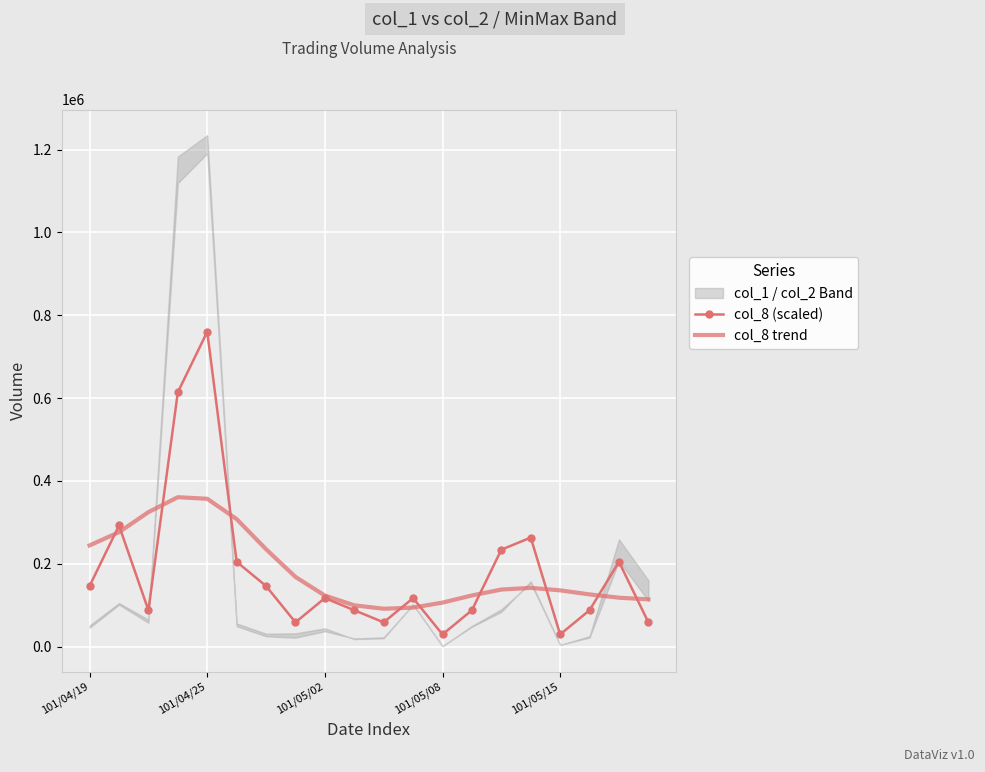

The col_8 trend series shows 337539.3 at 6. True or false?

False